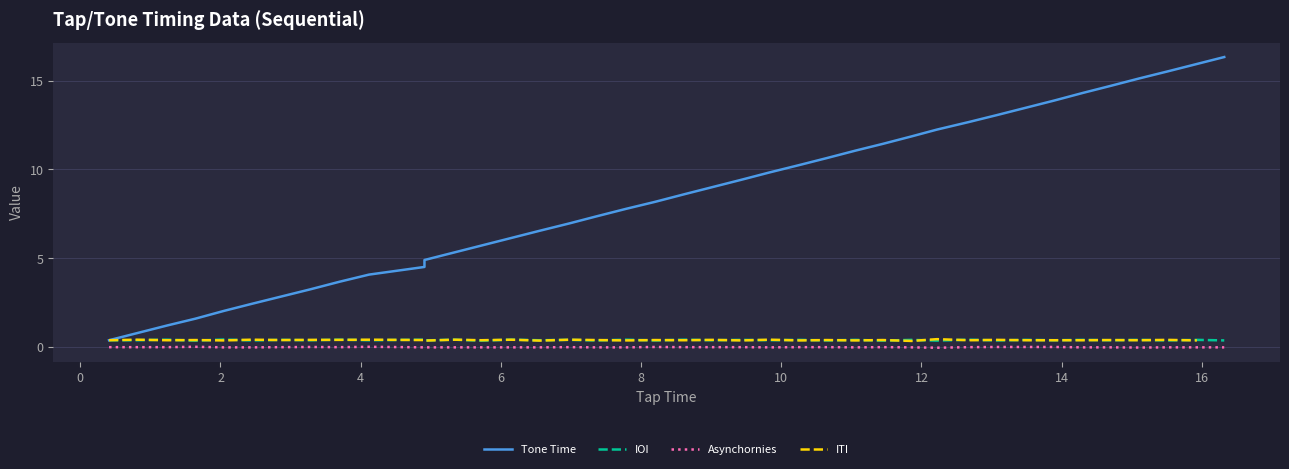

How many lines are shown in the chart?

4